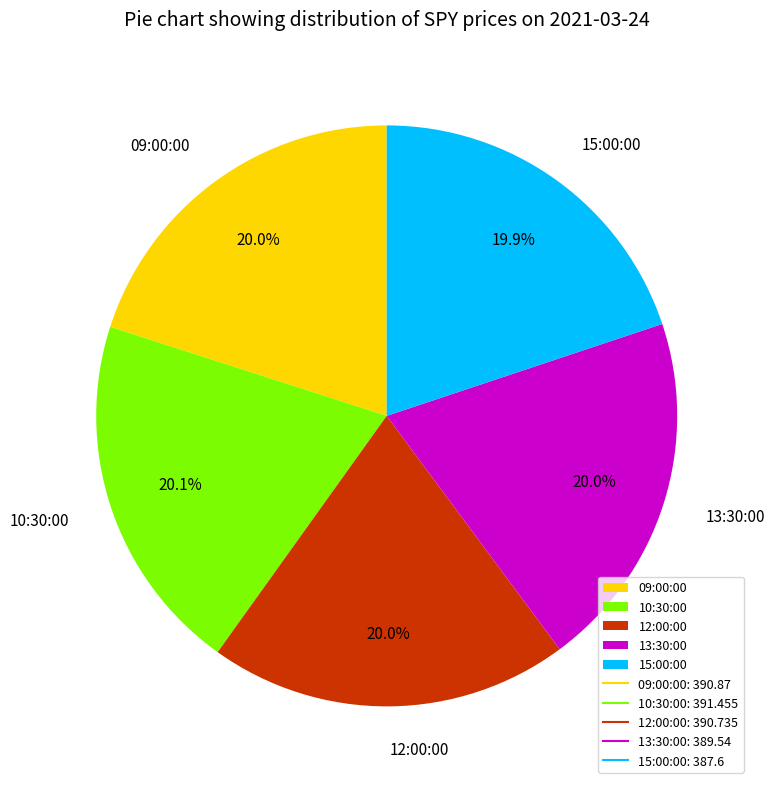

Approximately how many times larger is the value at 09:00:00 compared to 10:30:00?

1.0